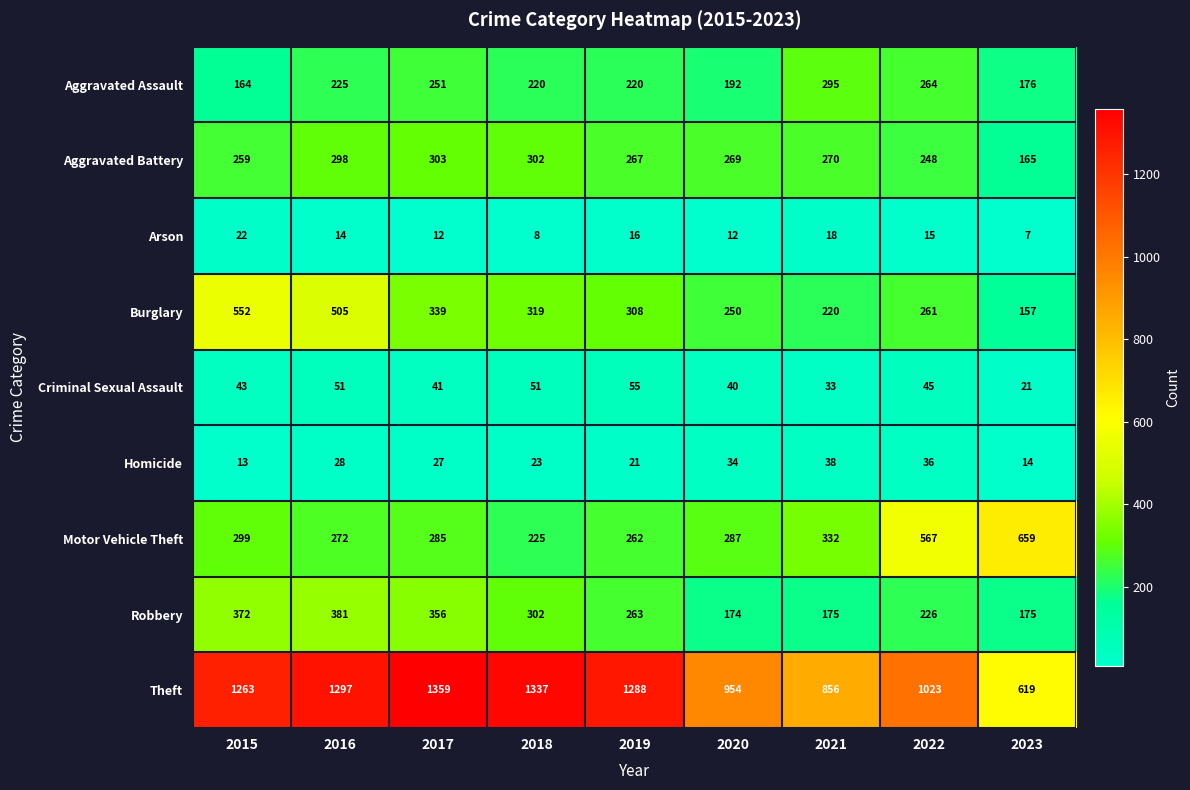

Which series has the largest range (max minus min)?

Theft